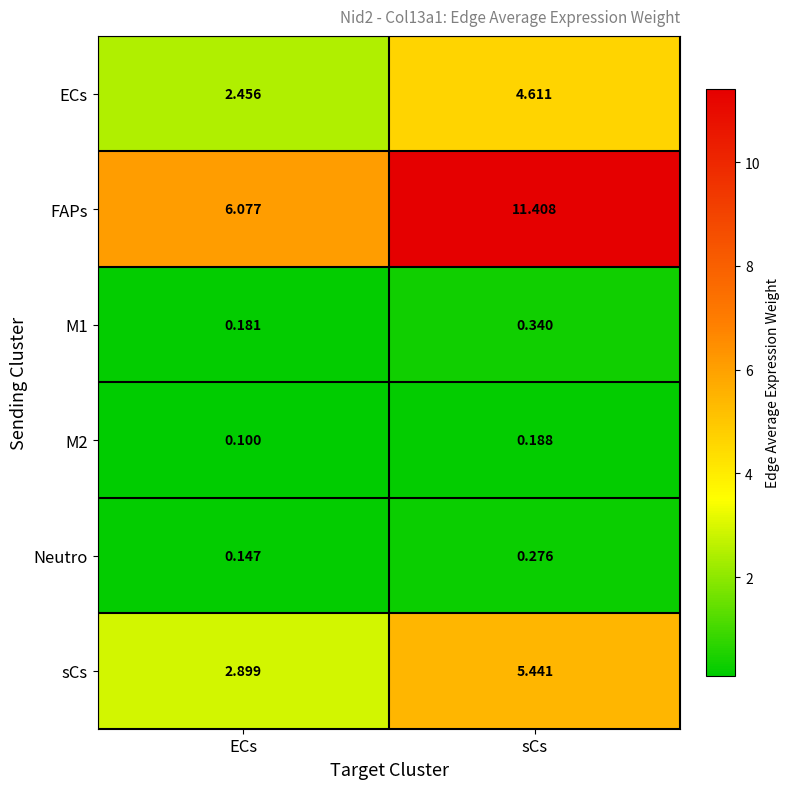

Which series has the largest range (max minus min)?

FAPs